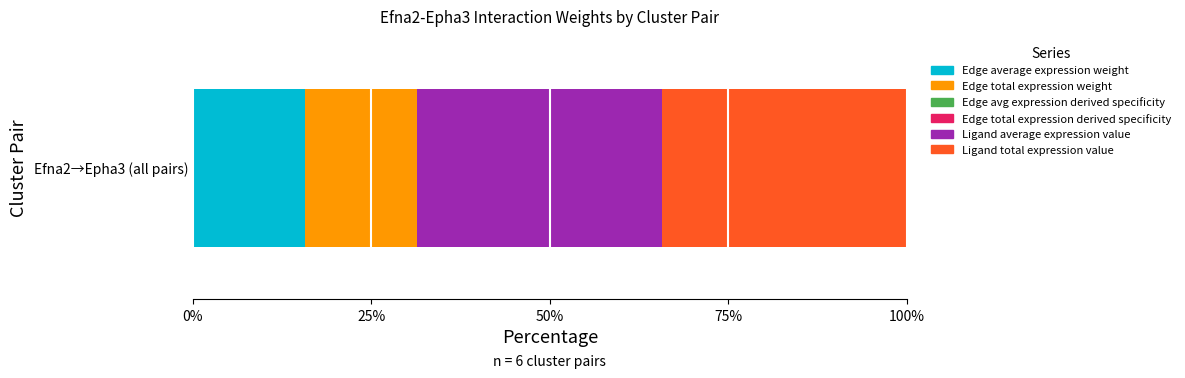

True or false: Ligand average expression value has a value of 52.7 at 5.

False